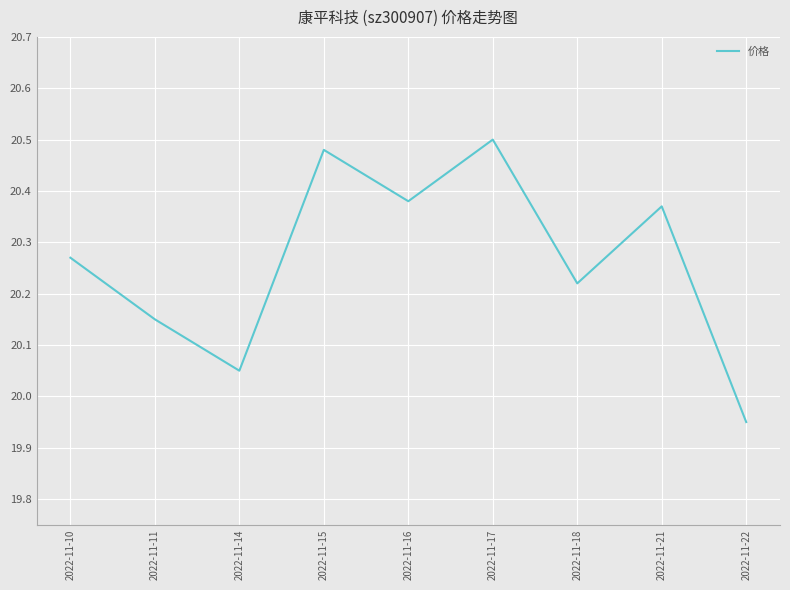

Which category has the lowest value across all series?

2022-11-22